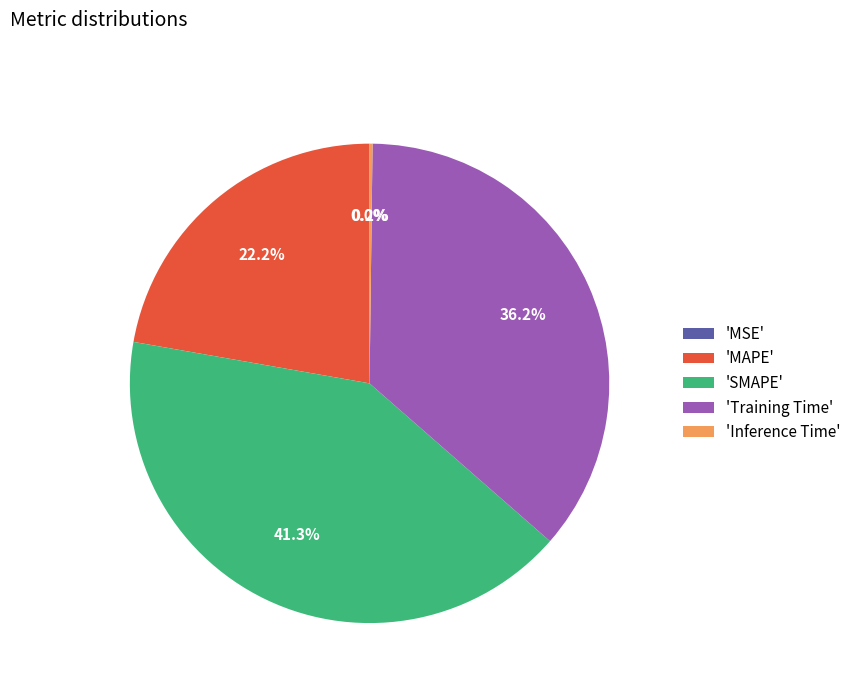

Does any single category account for the majority?

No